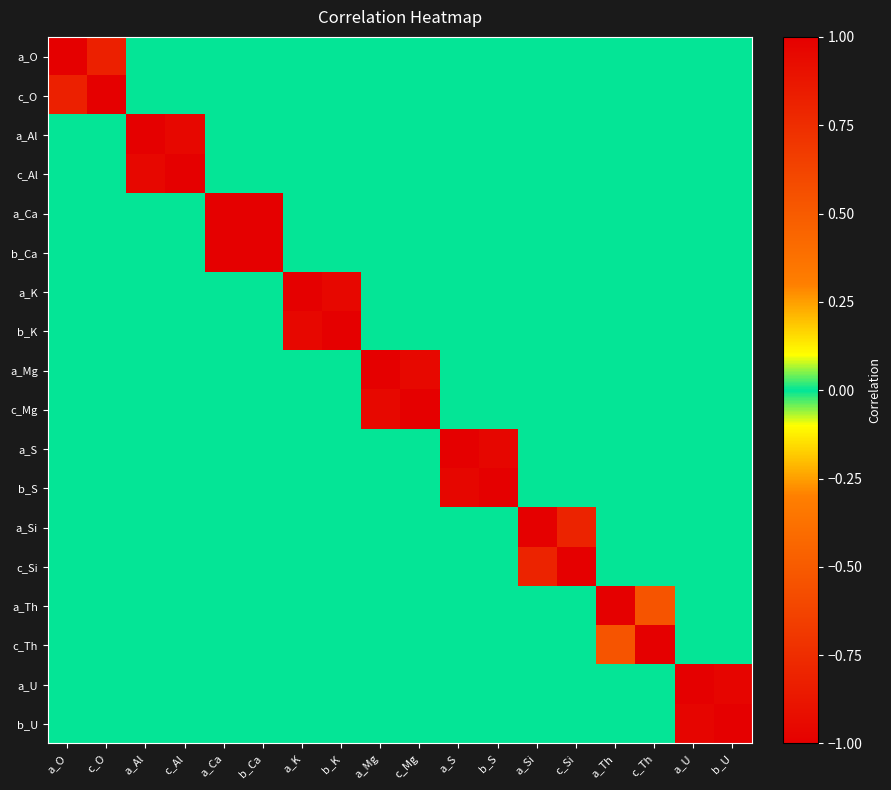

At a_Al, list the series in order from largest to smallest.

a_Al, a_O, c_O, a_Ca, b_Ca, a_K, b_K, a_Mg, c_Mg, a_S, b_S, a_Si, c_Si, a_Th, c_Th, a_U, b_U, c_Al